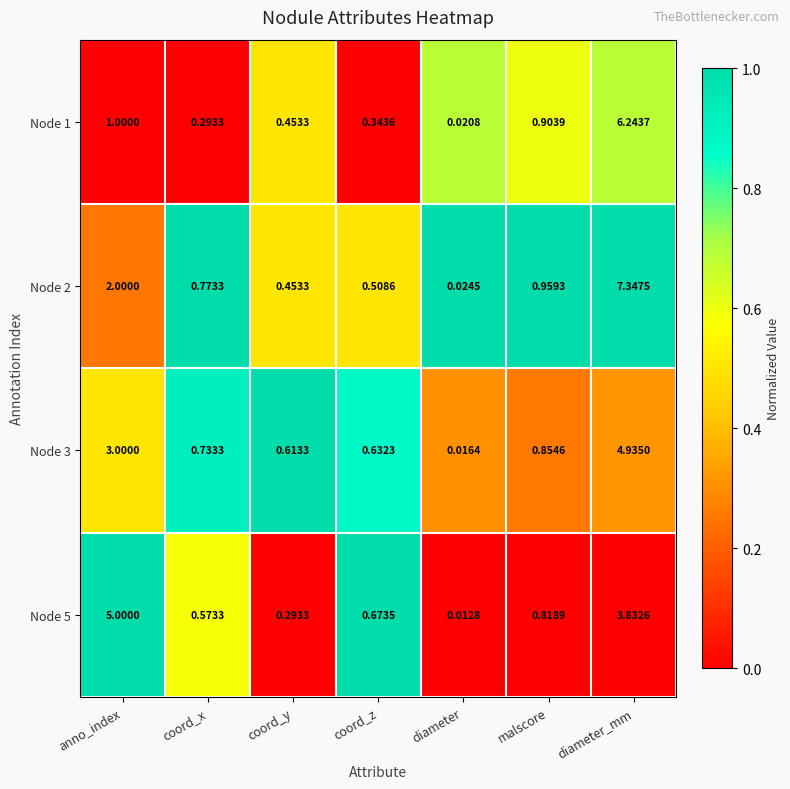

At which label is Node 3 closest to 2?

anno_index